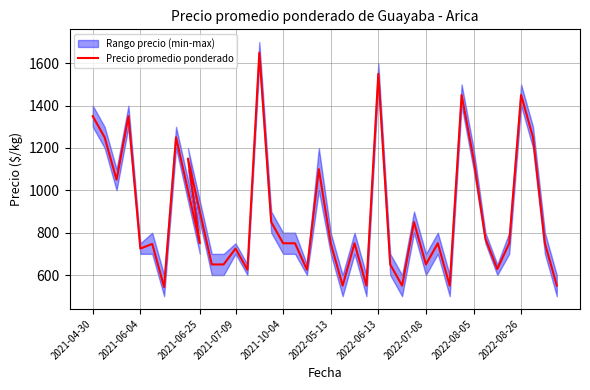

What position from the right is 2022-07-08?

12